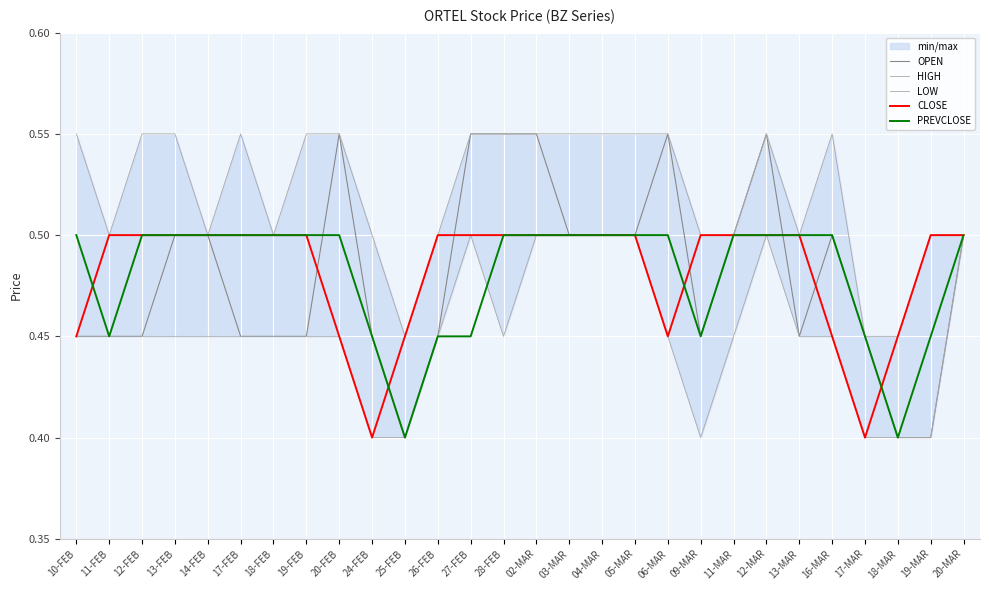

Reading left to right, what are all the values shown in this chart?

OPEN: 10-FEB=0.5	11-FEB=0.5	12-FEB=0.5	13-FEB=0.5	14-FEB=0.5	17-FEB=0.5	18-FEB=0.5	19-FEB=0.5	20-FEB=0.6	24-FEB=0.5	25-FEB=0.4	26-FEB=0.5	27-FEB=0.6	28-FEB=0.6	02-MAR=0.6	03-MAR=0.5	04-MAR=0.5	05-MAR=0.5	06-MAR=0.6	09-MAR=0.5	11-MAR=0.5	12-MAR=0.6	13-MAR=0.5	16-MAR=0.5	17-MAR=0.5	18-MAR=0.4	19-MAR=0.4	20-MAR=0.5
HIGH: 10-FEB=0.6	11-FEB=0.5	12-FEB=0.6	13-FEB=0.6	14-FEB=0.5	17-FEB=0.6	18-FEB=0.5	19-FEB=0.6	20-FEB=0.6	24-FEB=0.5	25-FEB=0.5	26-FEB=0.5	27-FEB=0.6	28-FEB=0.6	02-MAR=0.6	03-MAR=0.6	04-MAR=0.6	05-MAR=0.6	06-MAR=0.6	09-MAR=0.5	11-MAR=0.5	12-MAR=0.6	13-MAR=0.5	16-MAR=0.6	17-MAR=0.5	18-MAR=0.5	19-MAR=0.5	20-MAR=0.5
LOW: 10-FEB=0.5	11-FEB=0.5	12-FEB=0.5	13-FEB=0.5	14-FEB=0.5	17-FEB=0.5	18-FEB=0.5	19-FEB=0.5	20-FEB=0.5	24-FEB=0.4	25-FEB=0.4	26-FEB=0.5	27-FEB=0.5	28-FEB=0.5	02-MAR=0.5	03-MAR=0.5	04-MAR=0.5	05-MAR=0.5	06-MAR=0.5	09-MAR=0.4	11-MAR=0.5	12-MAR=0.5	13-MAR=0.5	16-MAR=0.5	17-MAR=0.4	18-MAR=0.4	19-MAR=0.4	20-MAR=0.5
CLOSE: 10-FEB=0.5	11-FEB=0.5	12-FEB=0.5	13-FEB=0.5	14-FEB=0.5	17-FEB=0.5	18-FEB=0.5	19-FEB=0.5	20-FEB=0.5	24-FEB=0.4	25-FEB=0.5	26-FEB=0.5	27-FEB=0.5	28-FEB=0.5	02-MAR=0.5	03-MAR=0.5	04-MAR=0.5	05-MAR=0.5	06-MAR=0.5	09-MAR=0.5	11-MAR=0.5	12-MAR=0.5	13-MAR=0.5	16-MAR=0.5	17-MAR=0.4	18-MAR=0.5	19-MAR=0.5	20-MAR=0.5
PREVCLOSE: 10-FEB=0.5	11-FEB=0.5	12-FEB=0.5	13-FEB=0.5	14-FEB=0.5	17-FEB=0.5	18-FEB=0.5	19-FEB=0.5	20-FEB=0.5	24-FEB=0.5	25-FEB=0.4	26-FEB=0.5	27-FEB=0.5	28-FEB=0.5	02-MAR=0.5	03-MAR=0.5	04-MAR=0.5	05-MAR=0.5	06-MAR=0.5	09-MAR=0.5	11-MAR=0.5	12-MAR=0.5	13-MAR=0.5	16-MAR=0.5	17-MAR=0.5	18-MAR=0.4	19-MAR=0.5	20-MAR=0.5